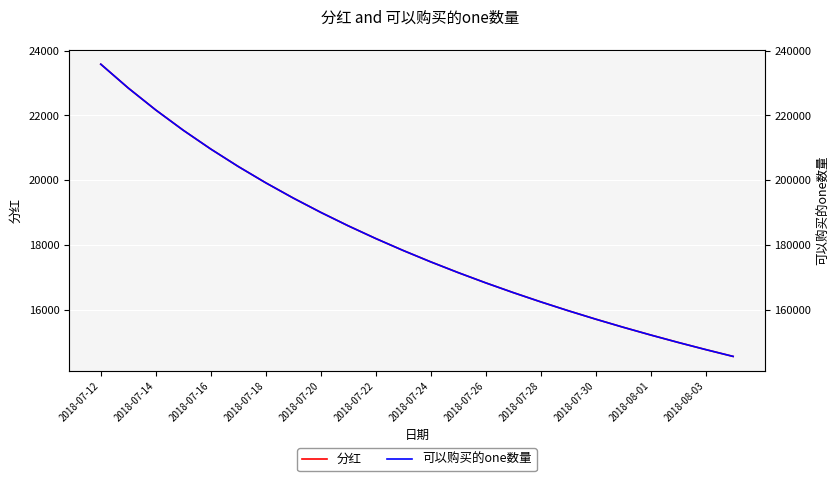

The value of 分红 at 2018-07-20 is 19008.3. True or false?

True